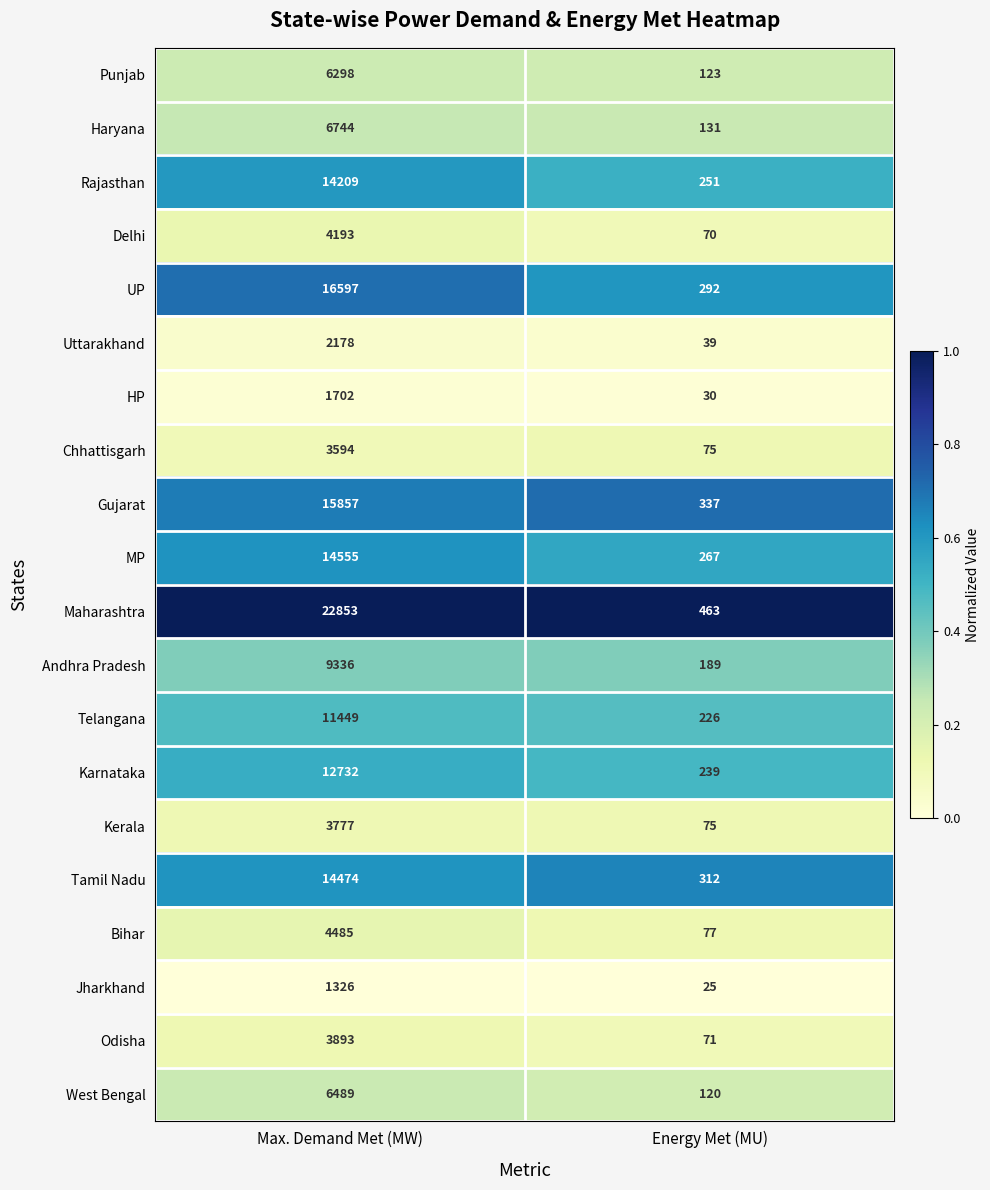

At which category is the sum across all series the highest?

Max. Demand Met (MW)